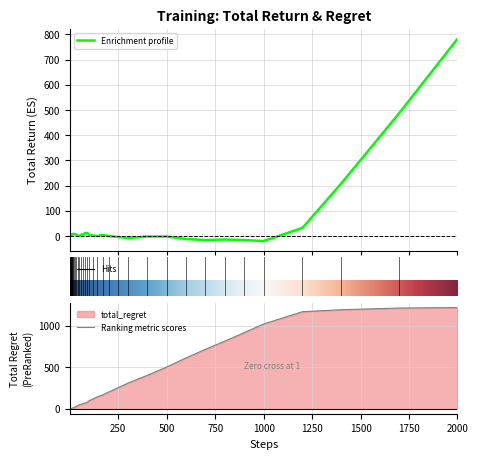

Which series has the largest range (max minus min)?

total_regret